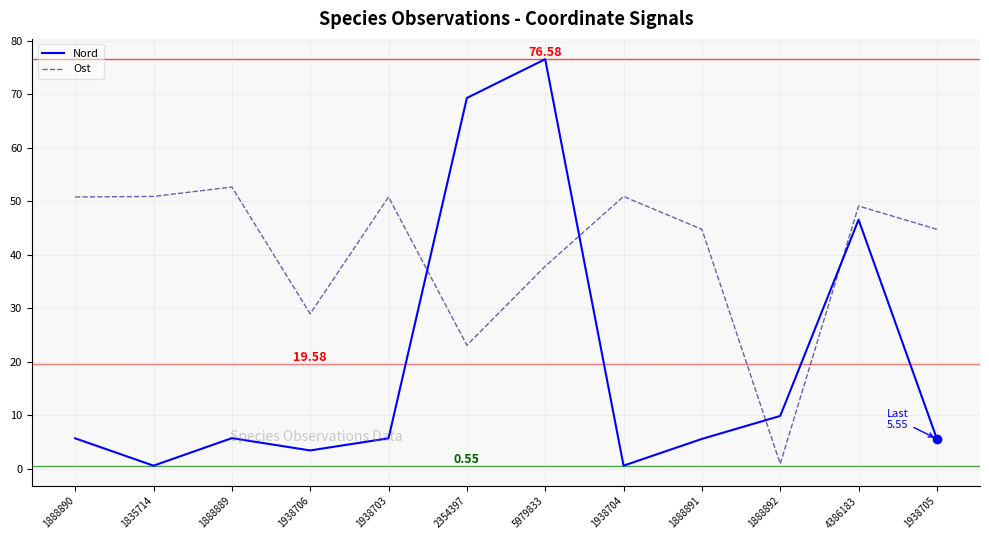

Which series has the largest total across all categories?

Ost